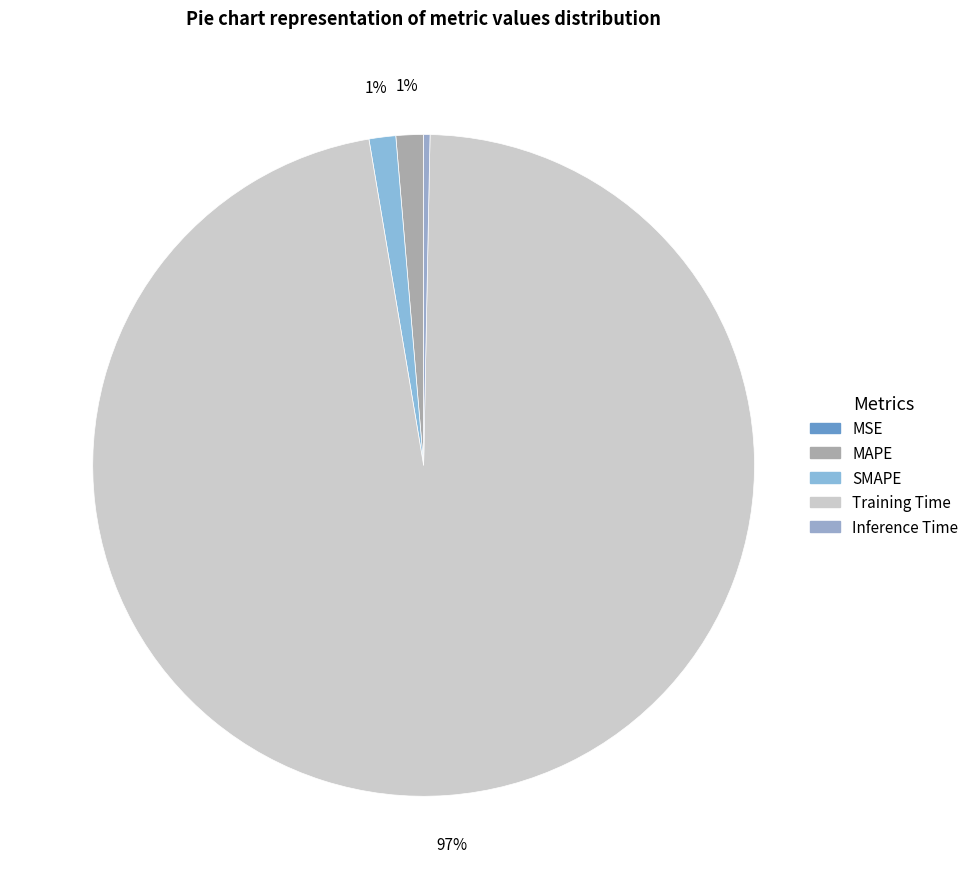

To the nearest percent, what is the difference between the Inference Time and Training Time slice percentages?

97%